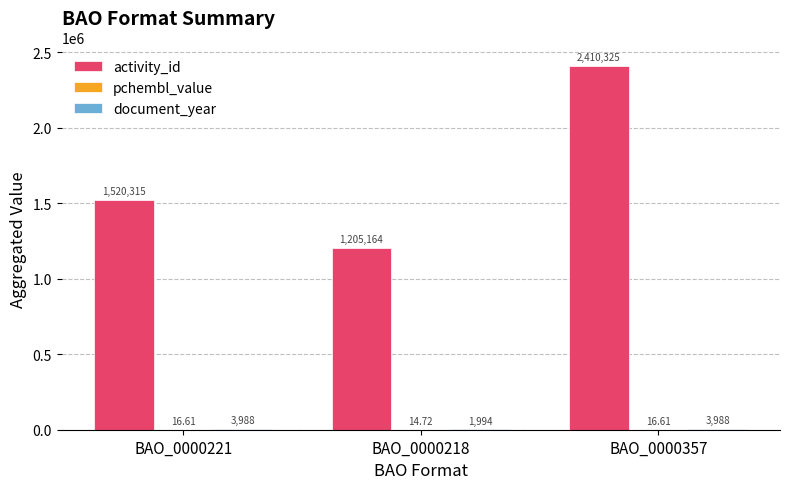

At which category is the sum across all series the highest?

BAO_0000357